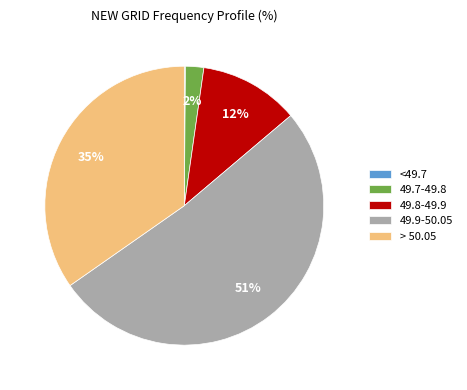

To the nearest percent, what percentage of the pie is 49.8-49.9?

12%